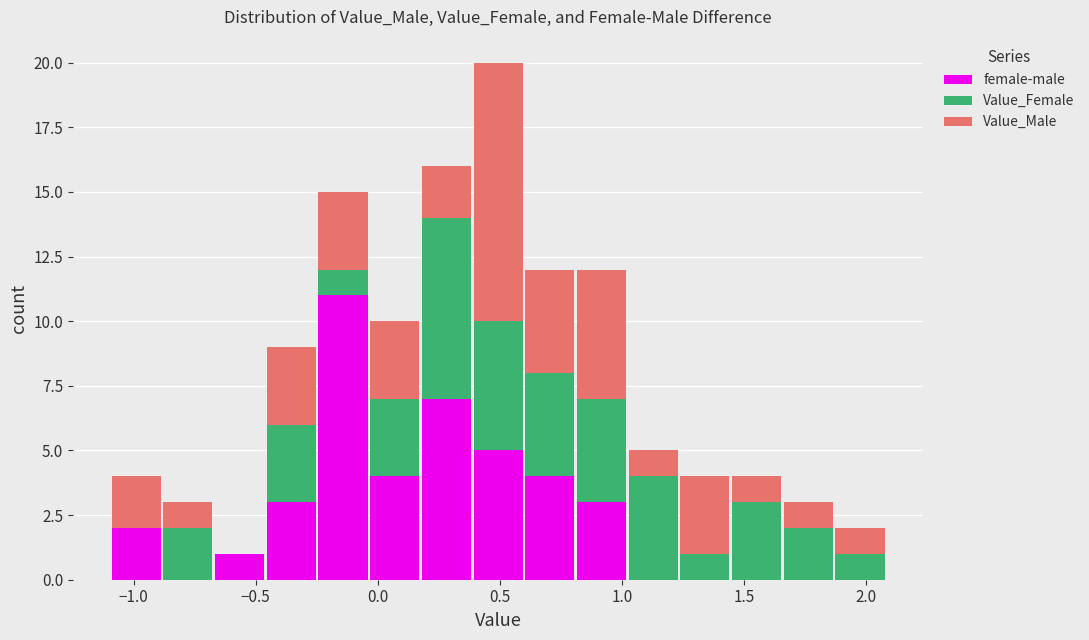

Reading left to right, list every stacked bar in this chart as the range it spans on the x-axis followed by its total height. Neither the bar edges nor the heights are printed on the chart, so give them approximately, as read against the axes.

-1.10 to -0.90: 4
-0.90 to -0.65: 3
-0.65 to -0.45: 1
-0.45 to -0.25: 9
-0.25 to -0.05: 15
-0.05 to 0.15: 10
0.15 to 0.40: 16
0.40 to 0.60: 20
0.60 to 0.80: 12
0.80 to 1.00: 12
1.00 to 1.25: 5
1.25 to 1.45: 4
1.45 to 1.65: 4
1.65 to 1.85: 3
1.85 to 2.10: 2